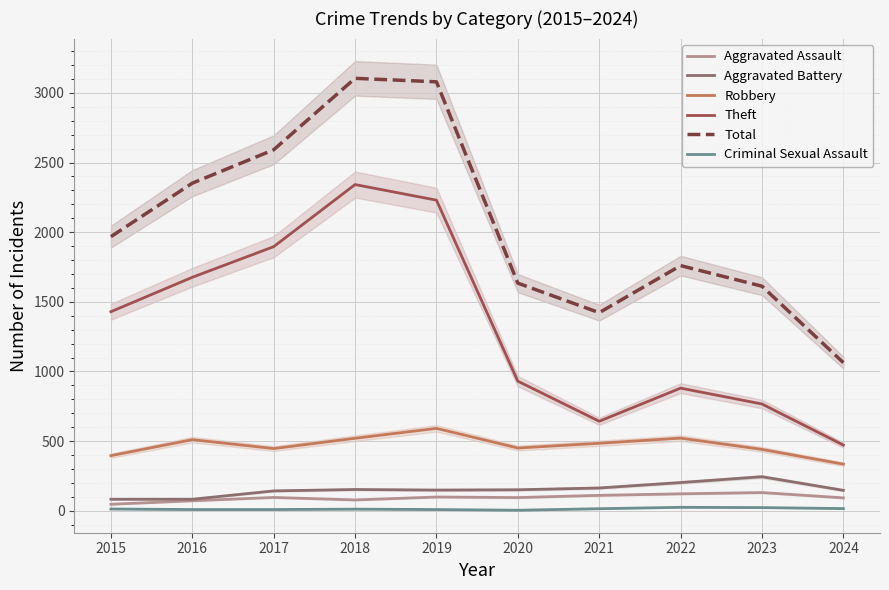

The value of Criminal Sexual Assault at 2019 is 8. True or false?

True